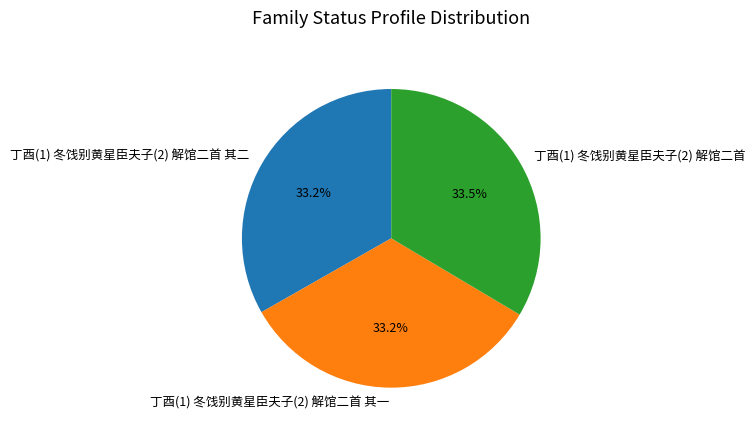

To the nearest percent, what percentage of the pie is 丁酉(1) 冬饯别黄星臣夫子(2) 解馆二首 其二?

33%